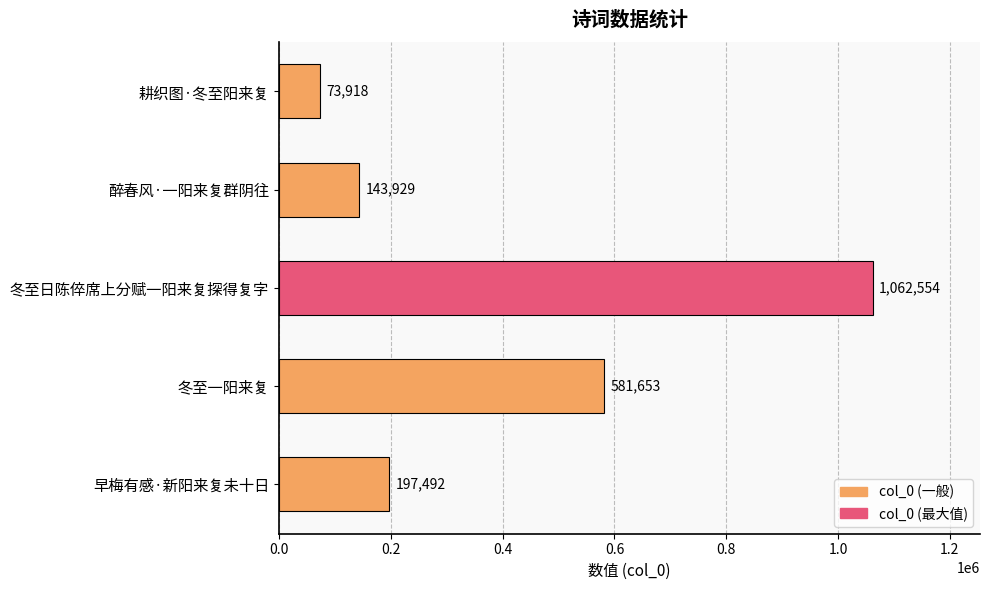

Is it true that the value at 冬至一阳来复 is 581653?

True